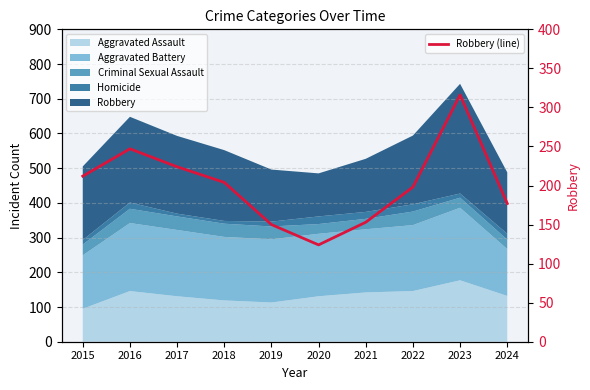

What is the change in value from 2017 to 2019?

-74